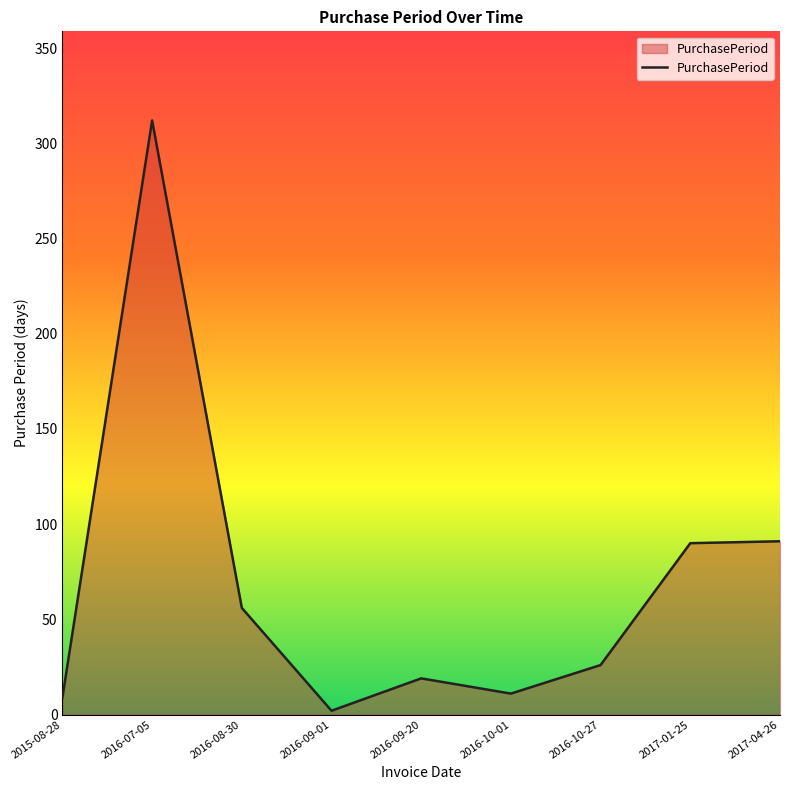

True or false: the data shows 14 at 2016-10-27.

False